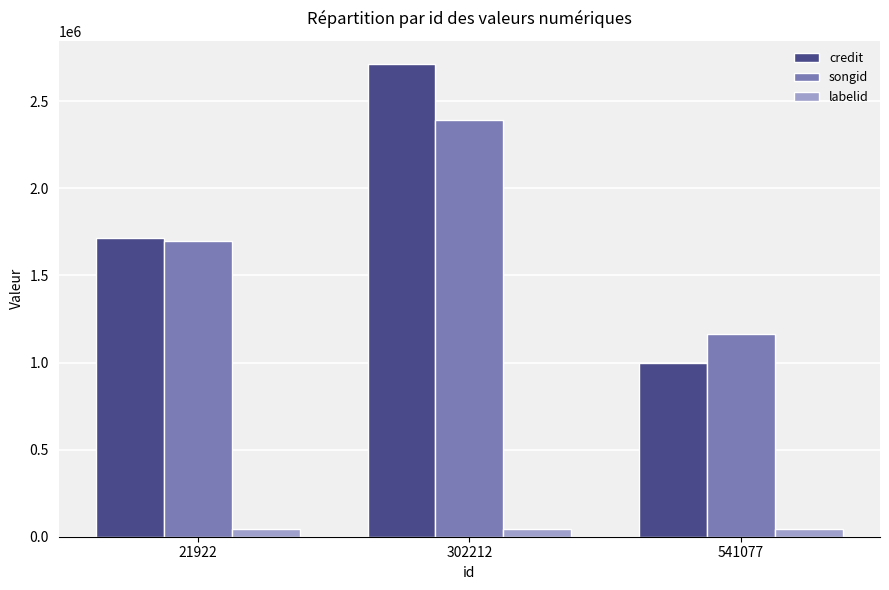

Reading left to right, extract all data points from this chart.

credit: 1713797	2711481	994511
songid: 1698214	2389540	1166068
labelid: 46800	46800	46800